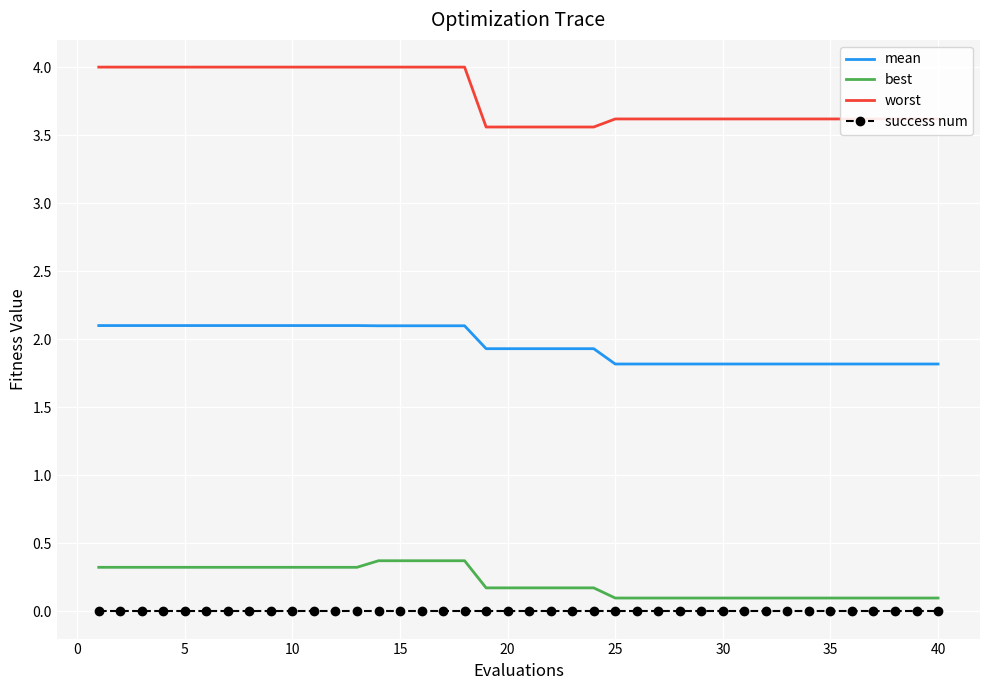

Reading left to right, list all the values displayed in this chart.

mean: 2.1	2.1	2.1	2.1	2.1	2.1	2.1	2.1	2.1	2.1	2.1	2.1	2.1	2.1	2.1	2.1	2.1	2.1	1.9	1.9	1.9	1.9	1.9	1.9	1.8	1.8	1.8	1.8	1.8	1.8	1.8	1.8	1.8	1.8	1.8	1.8	1.8	1.8	1.8	1.8
best: 0.3	0.3	0.3	0.3	0.3	0.3	0.3	0.3	0.3	0.3	0.3	0.3	0.3	0.4	0.4	0.4	0.4	0.4	0.2	0.2	0.2	0.2	0.2	0.2	0.1	0.1	0.1	0.1	0.1	0.1	0.1	0.1	0.1	0.1	0.1	0.1	0.1	0.1	0.1	0.1
worst: 4.0	4.0	4.0	4.0	4.0	4.0	4.0	4.0	4.0	4.0	4.0	4.0	4.0	4.0	4.0	4.0	4.0	4.0	3.6	3.6	3.6	3.6	3.6	3.6	3.6	3.6	3.6	3.6	3.6	3.6	3.6	3.6	3.6	3.6	3.6	3.6	3.6	3.6	3.6	3.6
success num: 0.0	0.0	0.0	0.0	0.0	0.0	0.0	0.0	0.0	0.0	0.0	0.0	0.0	0.0	0.0	0.0	0.0	0.0	0.0	0.0	0.0	0.0	0.0	0.0	0.0	0.0	0.0	0.0	0.0	0.0	0.0	0.0	0.0	0.0	0.0	0.0	0.0	0.0	0.0	0.0